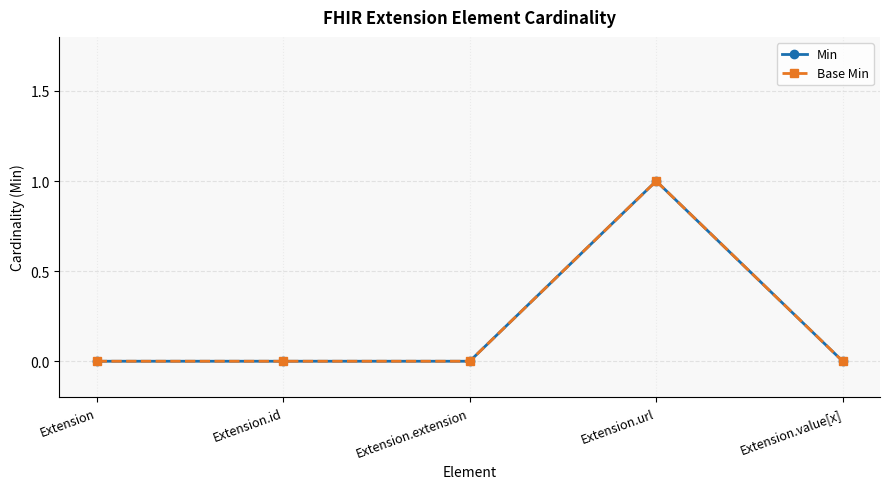

What is the sum of the Base Min values at Extension and Extension.url?

1